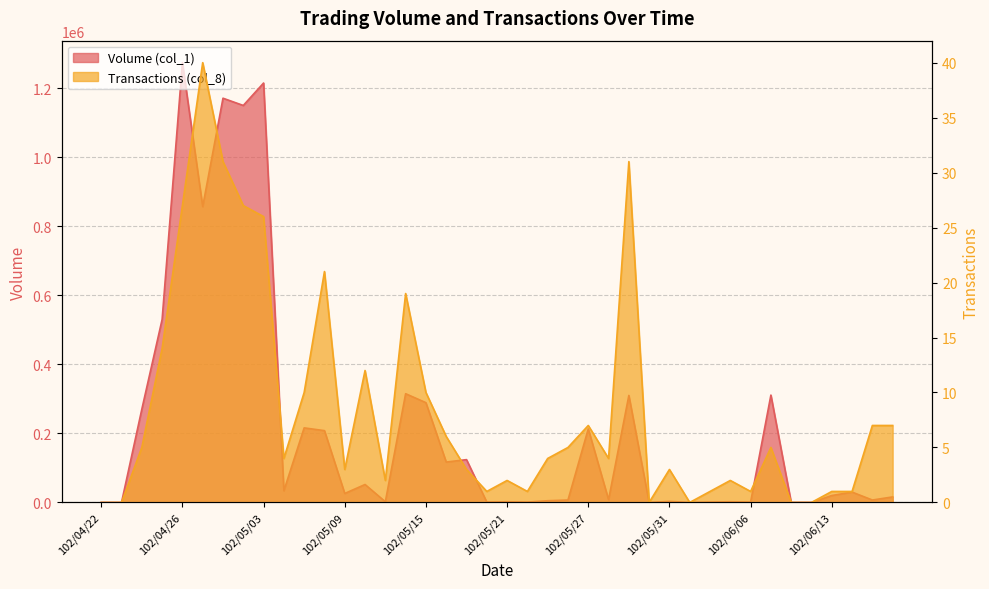

Between 102/05/28 and 102/04/23, which is larger?

102/05/28